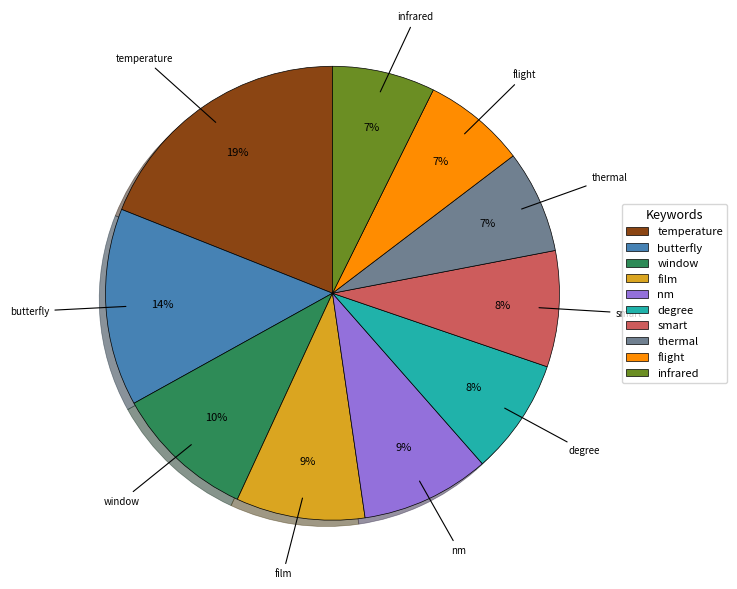

How many segments does this pie chart have?

10